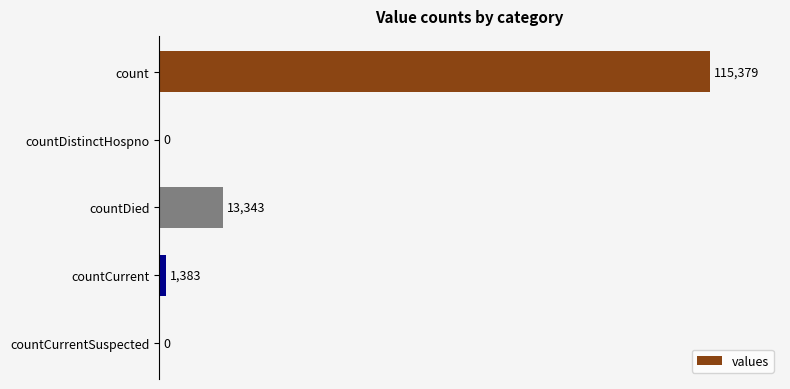

What is the sum of the values at countCurrent and countDied?

14726